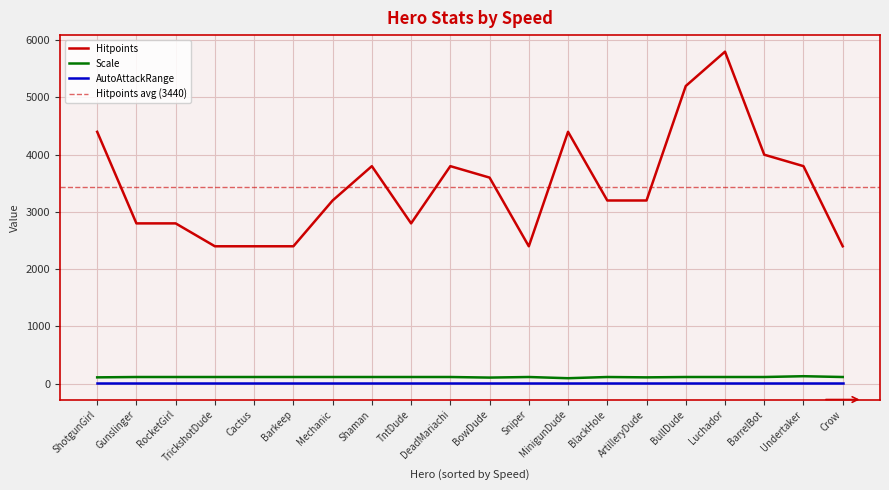

The value of Hitpoints at Cactus is 2400. True or false?

True